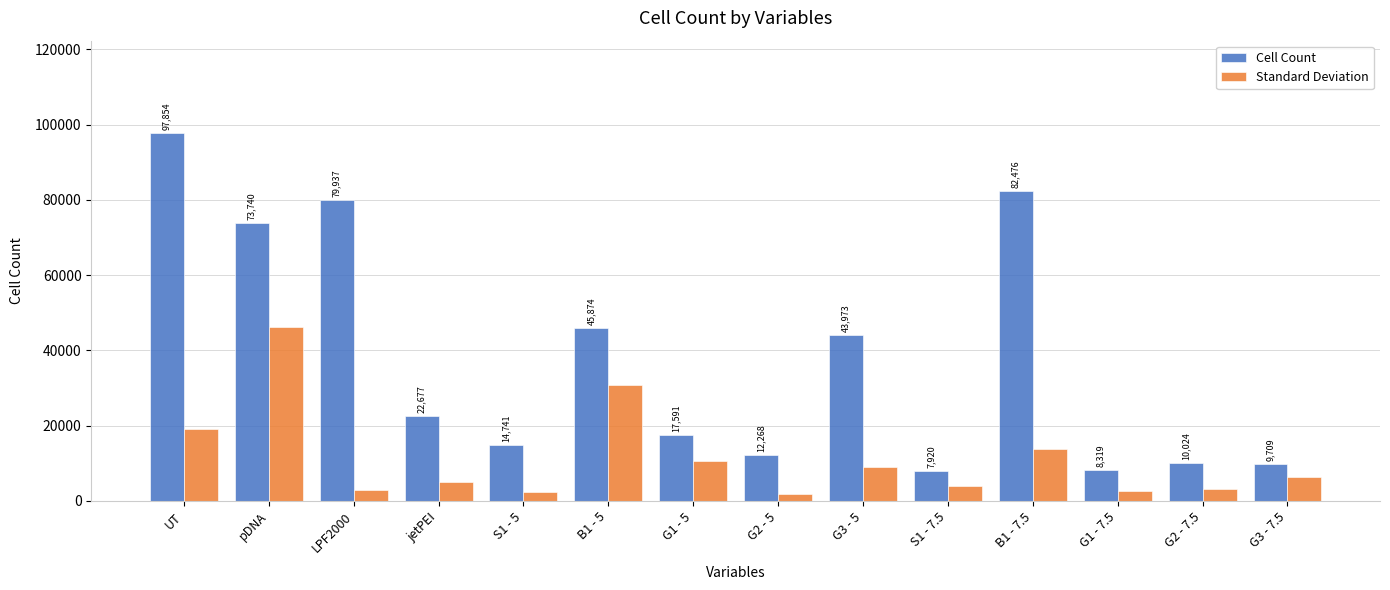

Are the bars grouped side by side (vs. stacked)?

Yes